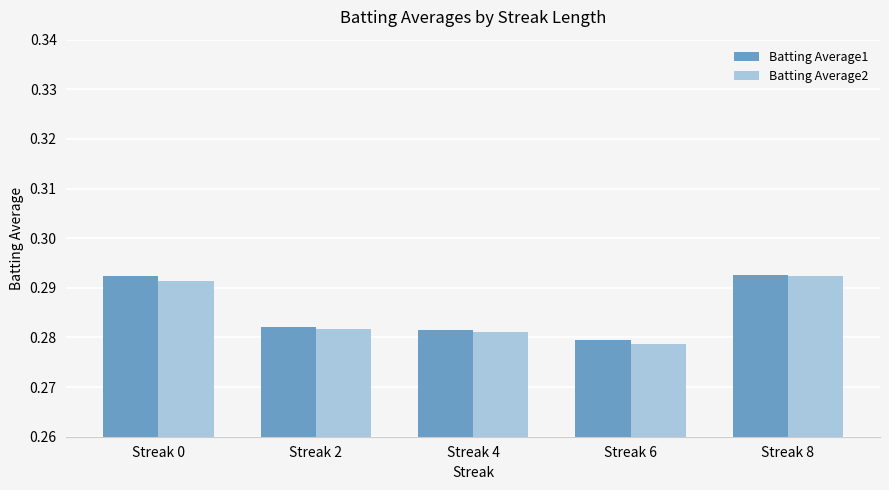

Where is Batting Average2 nearest to the value 0?

Streak 6